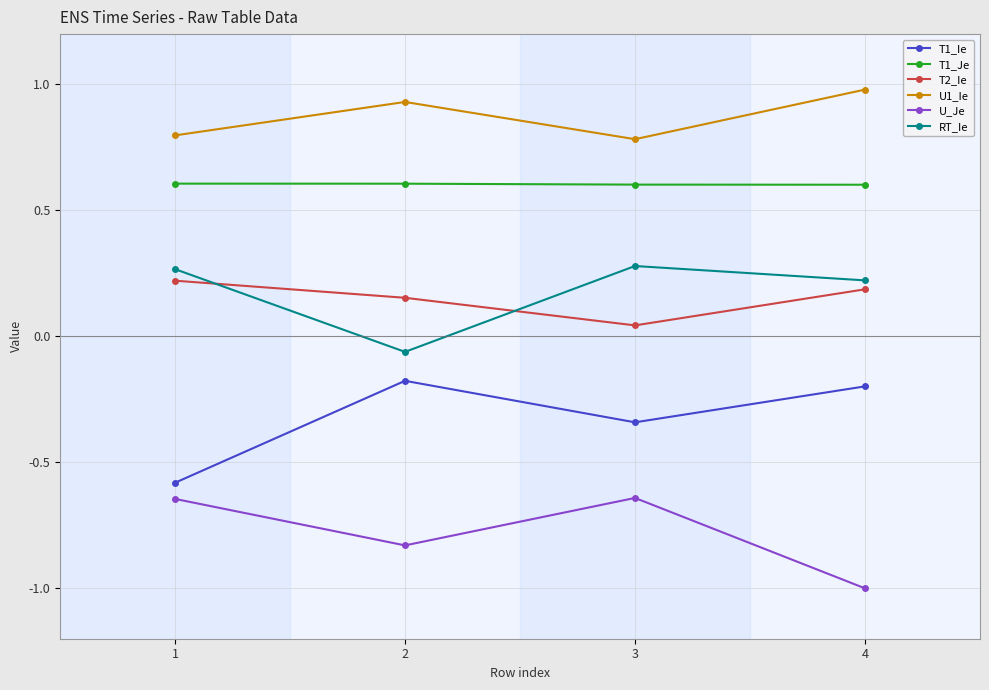

Which series has the largest total across all categories?

U1_Ie